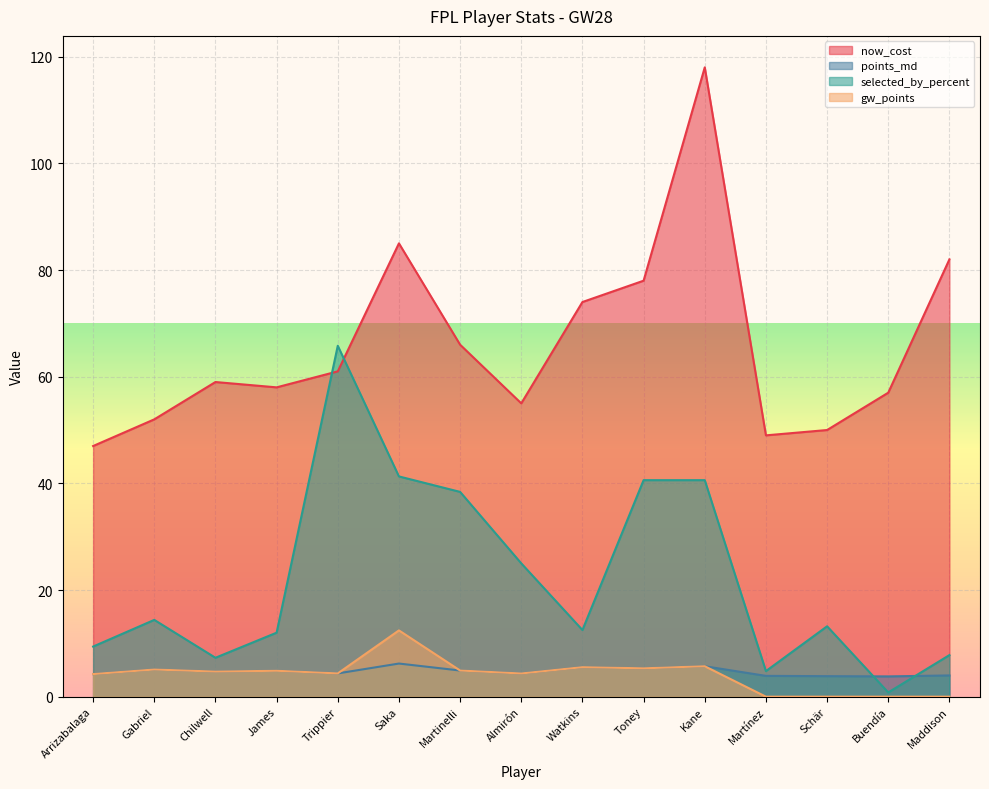

How many data points in now_cost are less than 59?

7